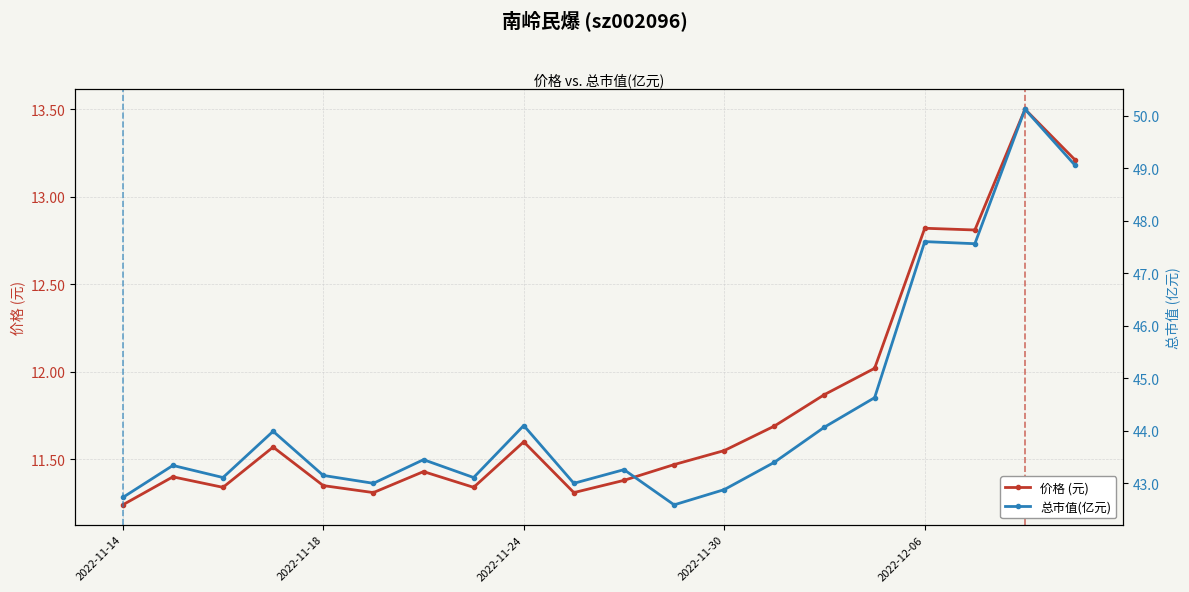

True or false: 价格 (元) has more than 1 points higher than both neighbors.

True